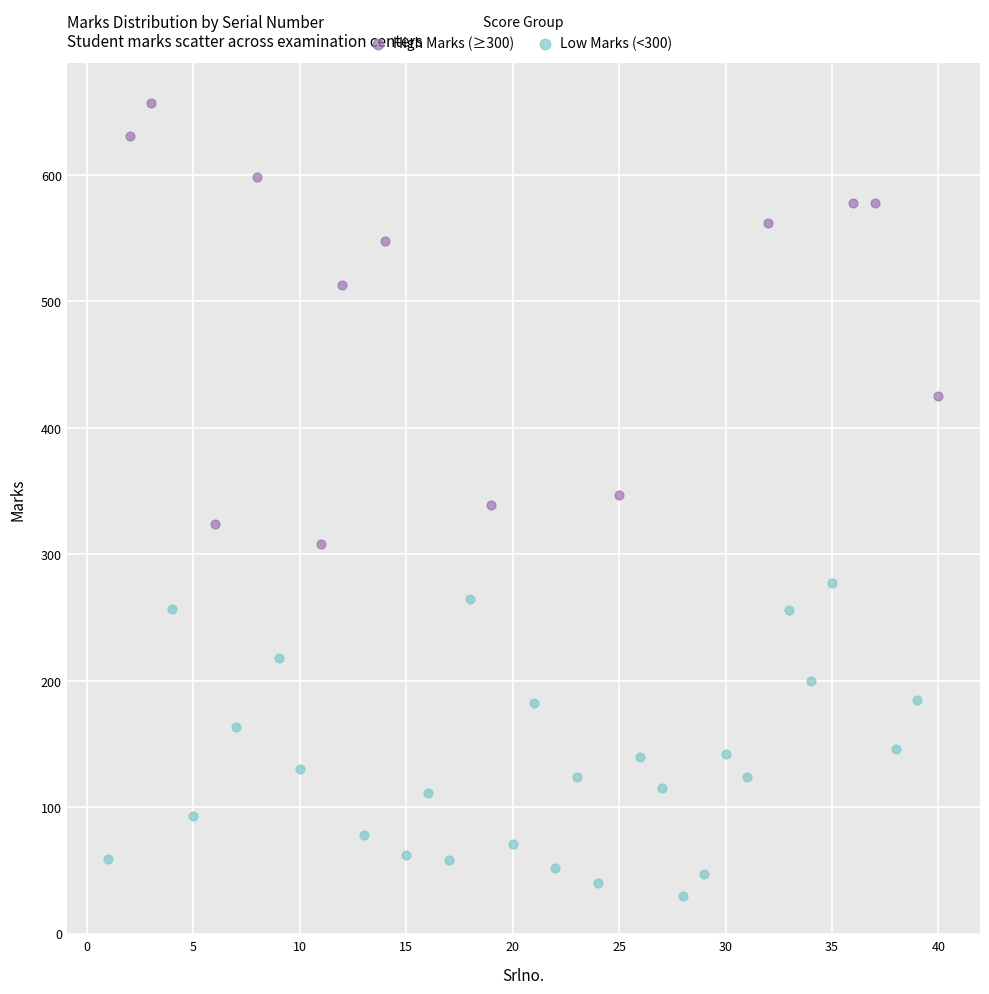

Which series has the widest spread of Y values?

High Marks (≥300)